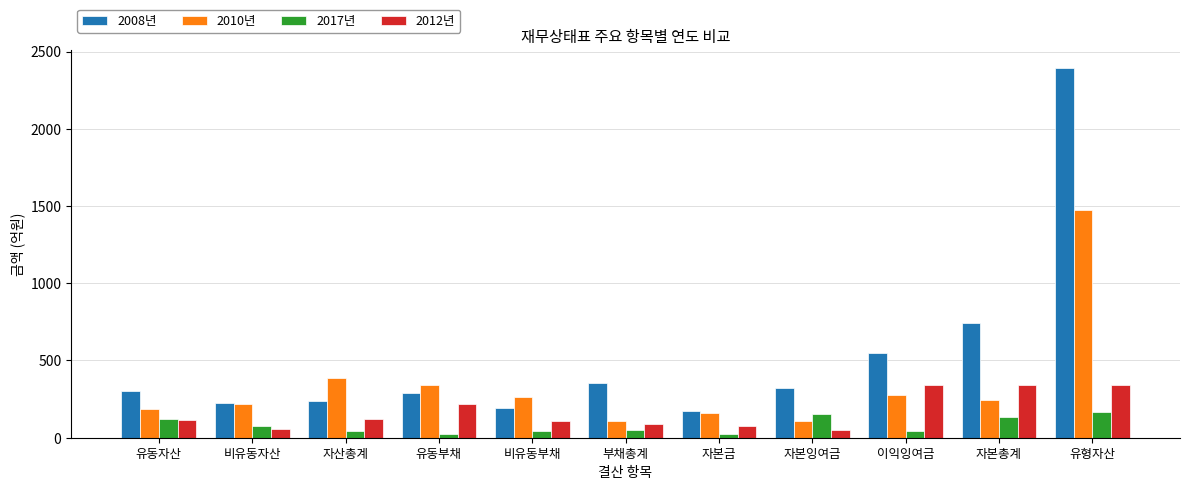

What are all the series names shown in the legend?

2008년, 2010년, 2017년, 2012년